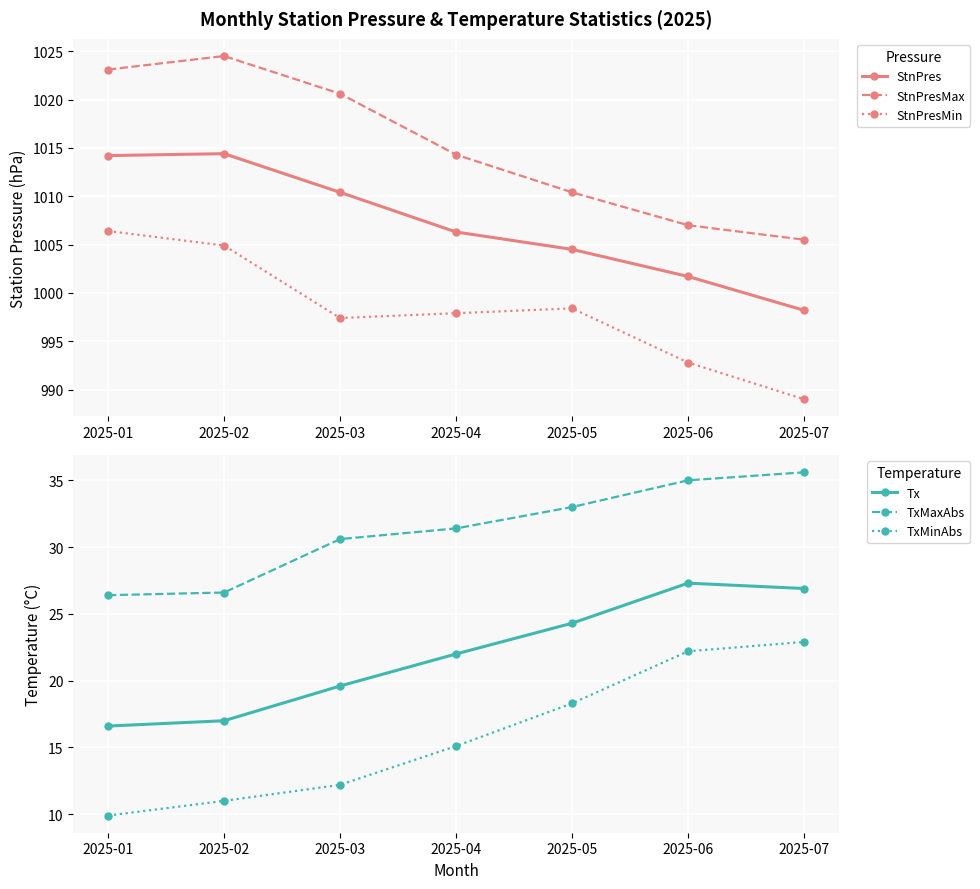

Reading left to right, what are all the values shown in this chart?

StnPres: 1014.2	1014.4	1010.4	1006.3	1004.5	1001.7	998.2
StnPresMax: 1023.1	1024.5	1020.6	1014.3	1010.4	1007.0	1005.5
StnPresMin: 1006.4	1004.9	997.4	997.9	998.4	992.8	989.0
Tx: 16.6	17.0	19.6	22.0	24.3	27.3	26.9
TxMaxAbs: 26.4	26.6	30.6	31.4	33.0	35.0	35.6
TxMinAbs: 9.9	11.0	12.2	15.1	18.3	22.2	22.9